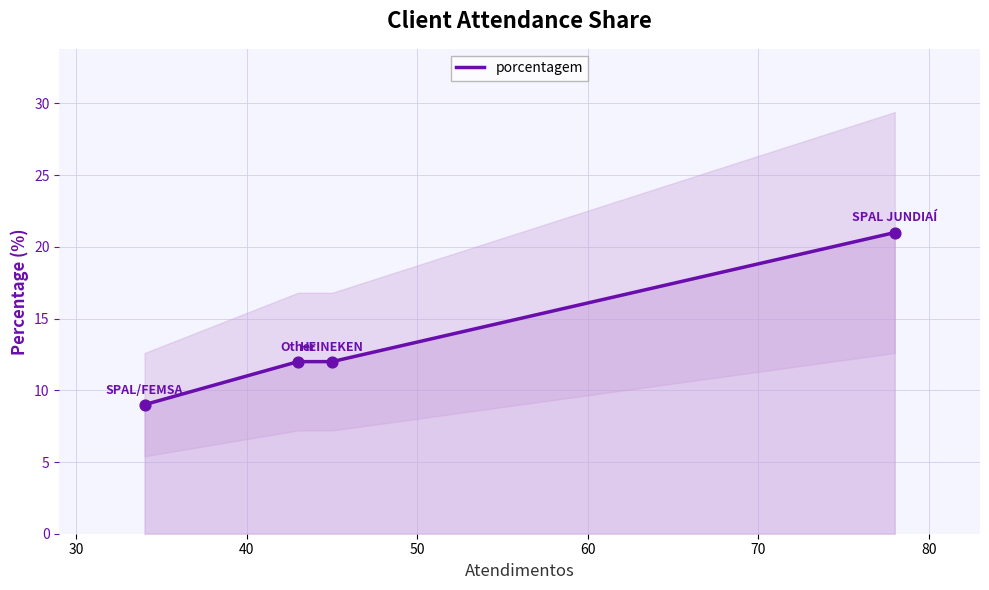

What is the highest value of the porcentagem series?

21